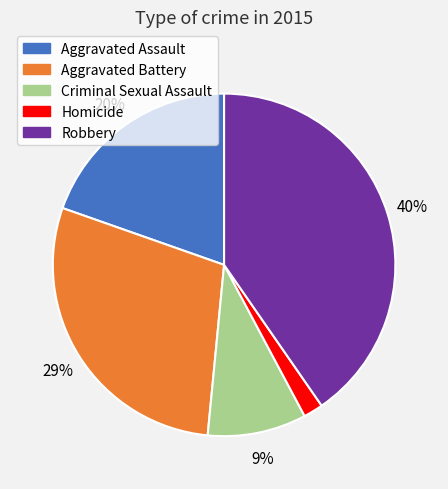

Which has a higher value, Aggravated Battery or Aggravated Assault?

Aggravated Battery